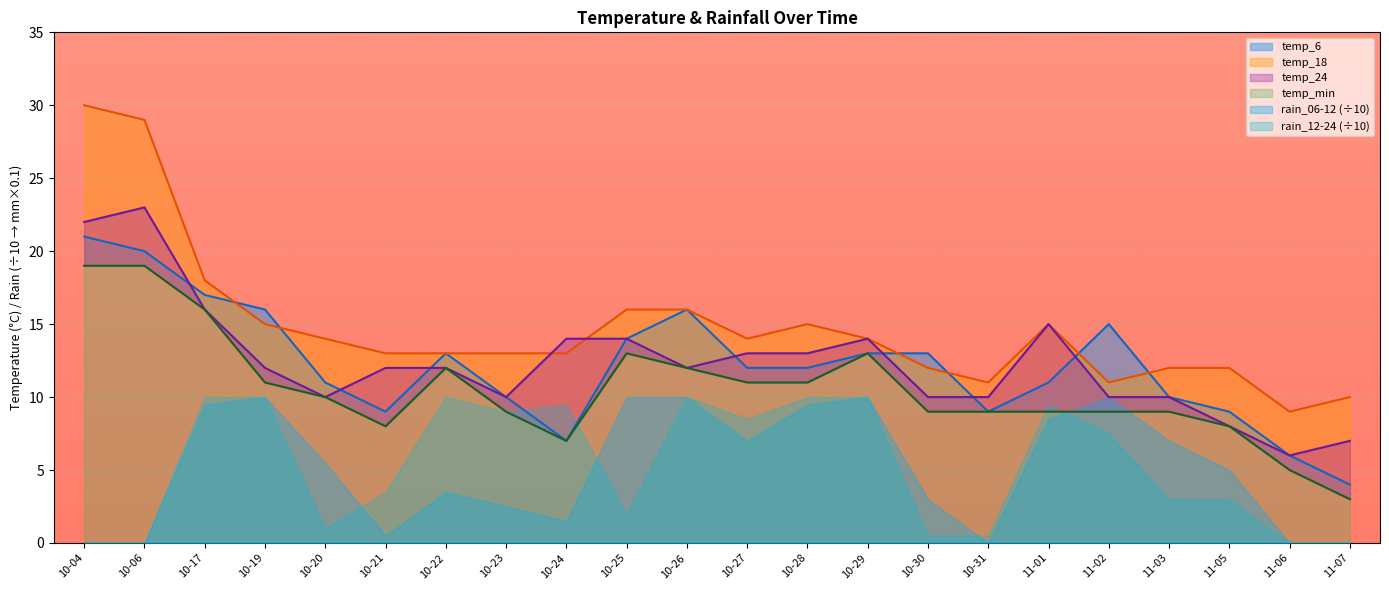

What is the sum of all temp_18 values?

325